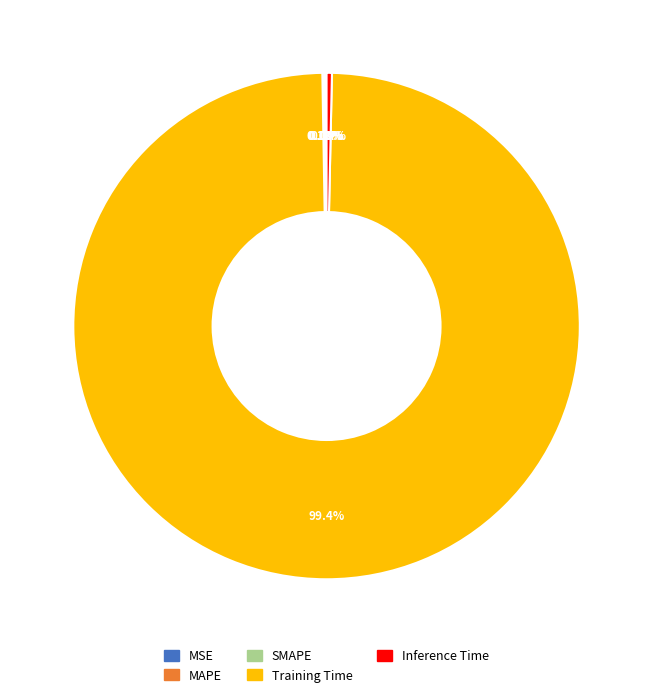

What is the largest slice in the pie chart?

Training Time